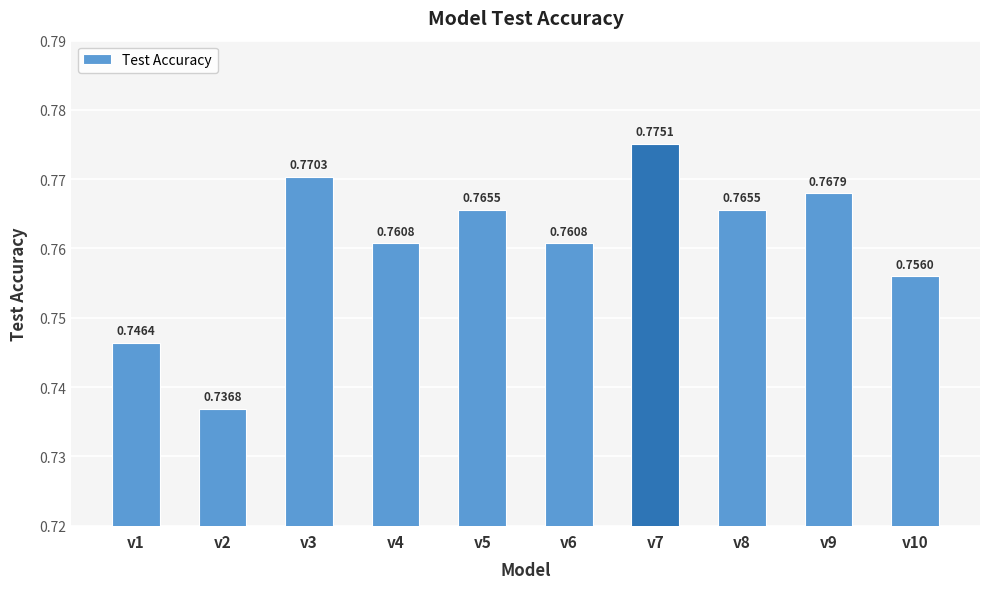

How many categories are shown in the chart?

10